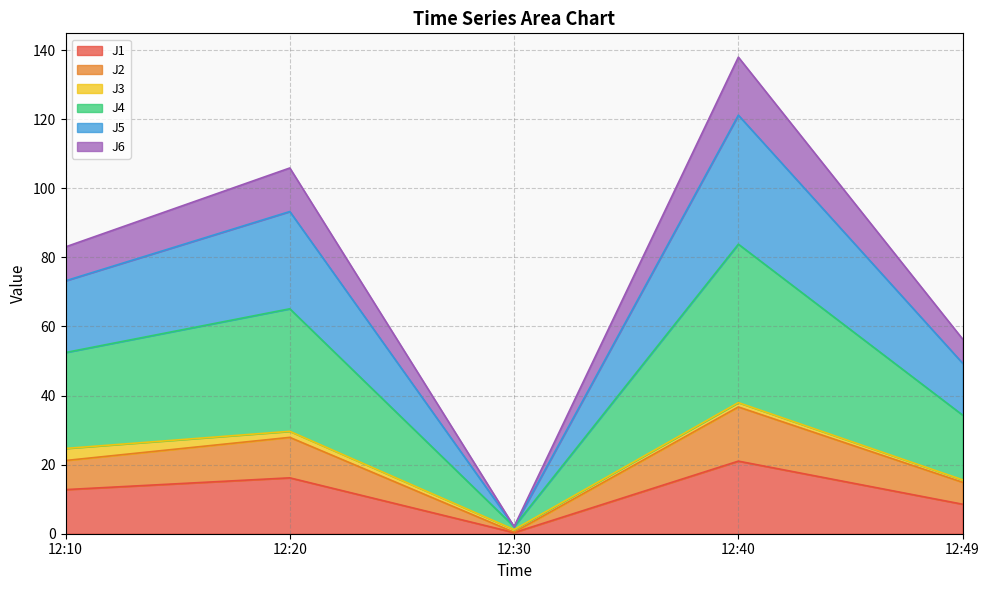

Does the chart have visible grid lines?

Yes